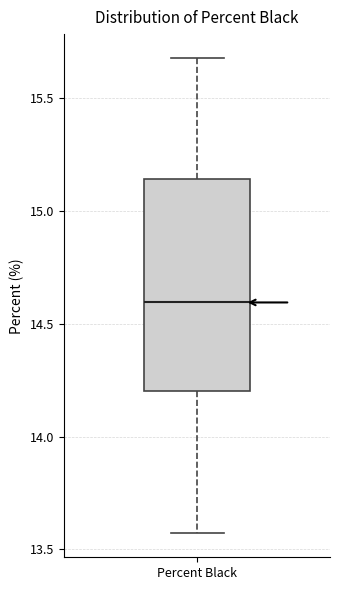

Where does the median line of the box for Percent Black sit on the y-axis? The values are not printed on the chart, so give them approximately, as read against the axis.

14.60